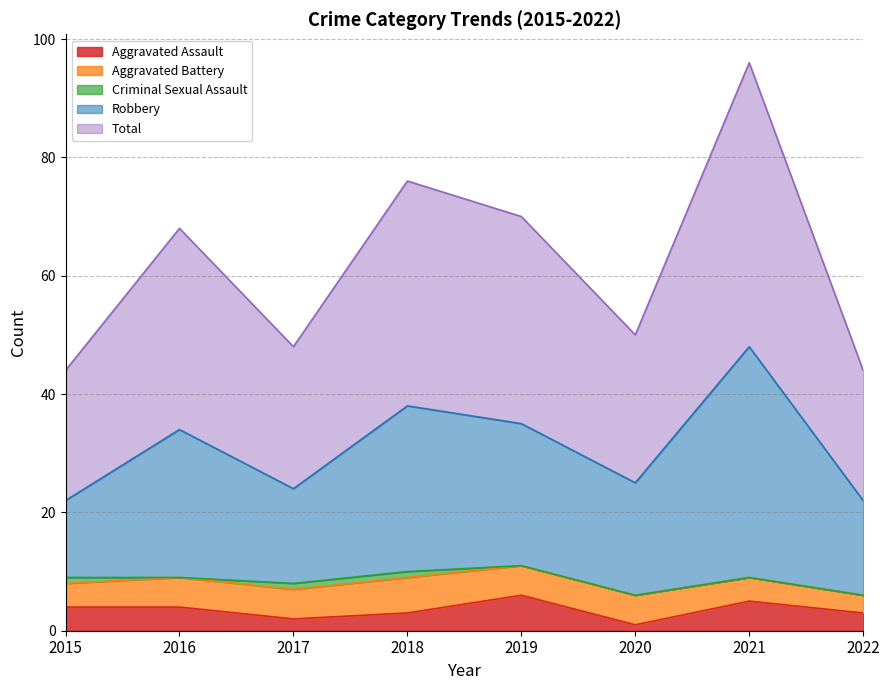

Does the chart display data point markers on the line(s)?

No